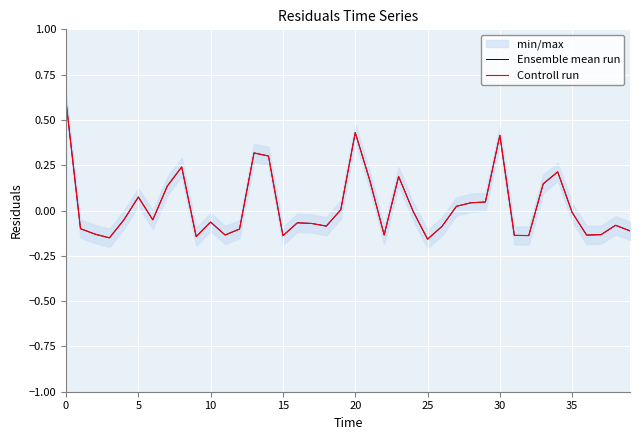

How many interior local valleys does the Ensemble mean run series have?

10